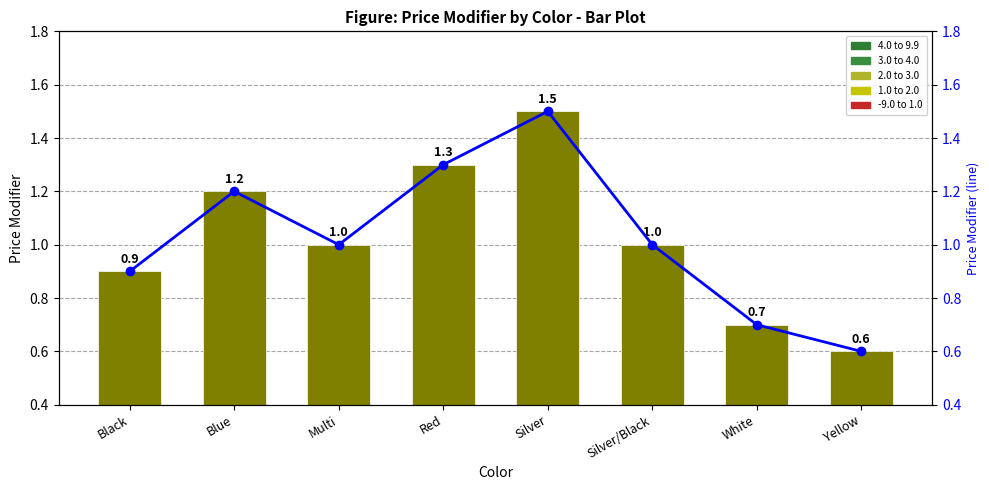

What is the value of the Price Modifier (line) bar at the 5th from the left?

1.5